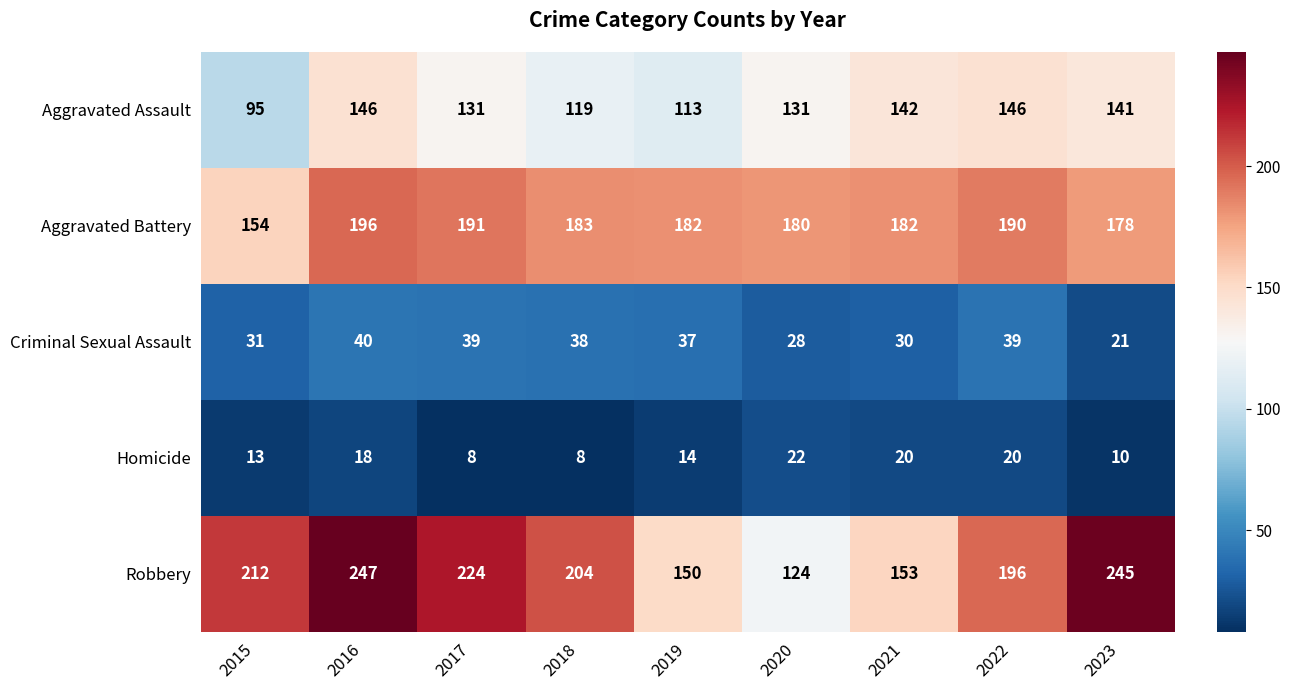

Between 2020 and 2021, which series saw the biggest shift?

Robbery